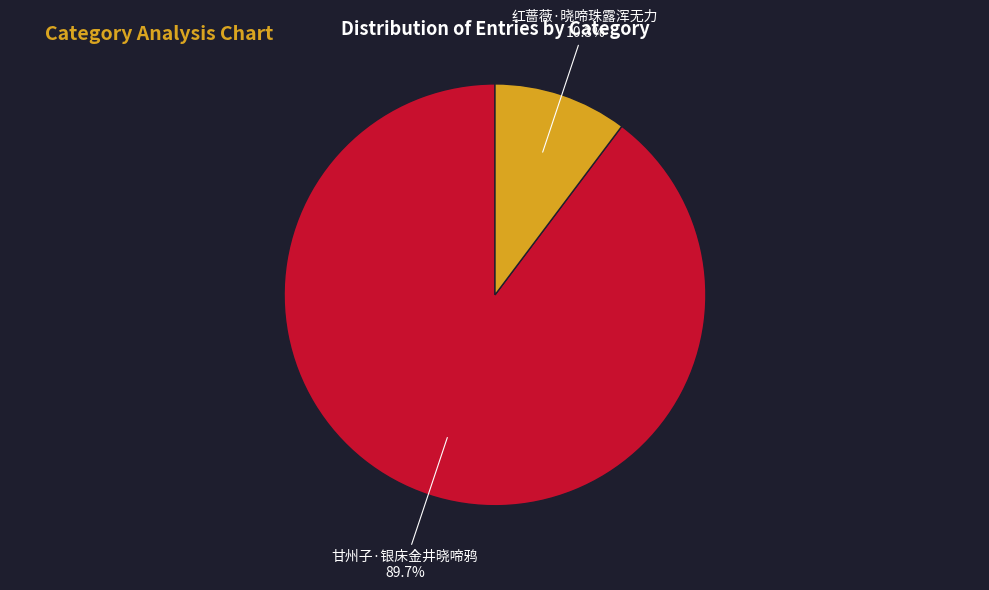

True or false: 红蔷薇·晓啼珠露浑无力 accounts for 19% of the total.

False